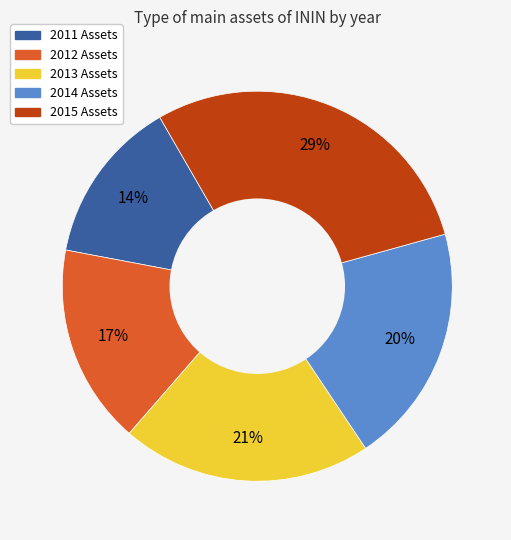

To the nearest percent, what is the combined percentage of 2013 and 2015?

50%